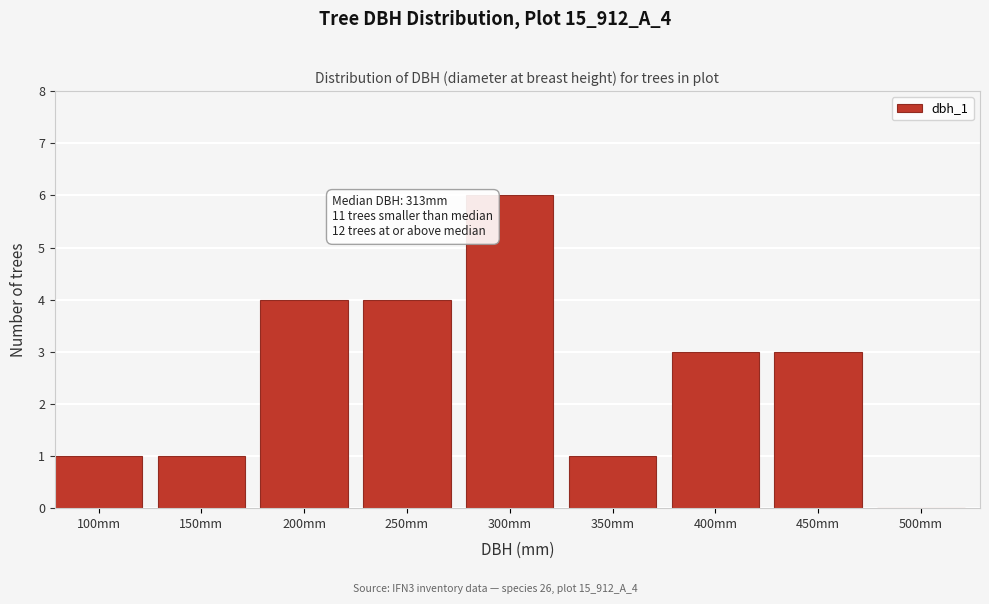

Reading left to right, what are all the values shown in this chart?

100mm=1	150mm=1	200mm=4	250mm=4	300mm=6	350mm=1	400mm=3	450mm=3	500mm=0